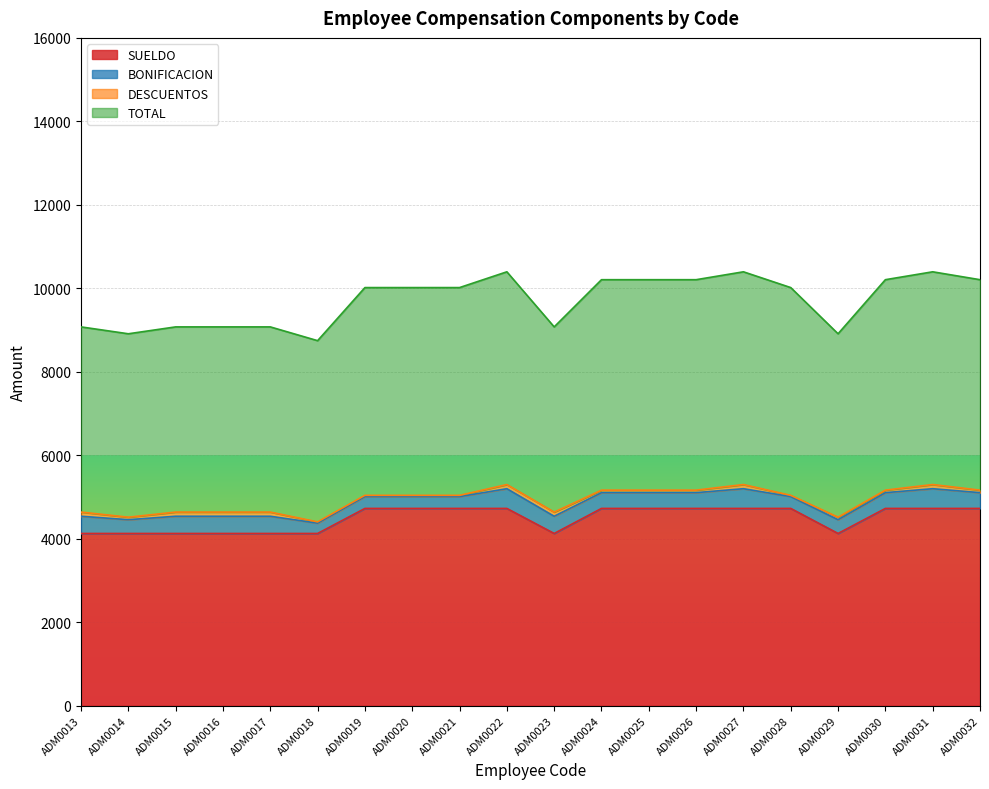

What value does the TOTAL series have at ADM0014?

4455.0